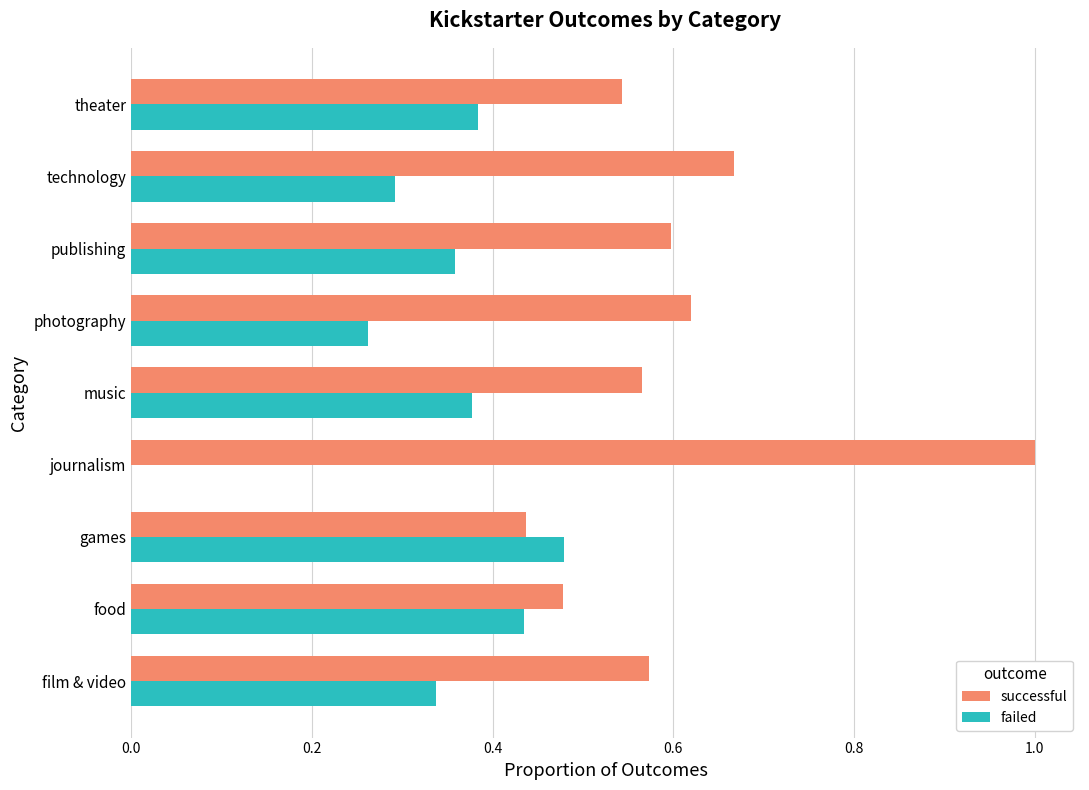

What is the sum of all successful values?

5.5